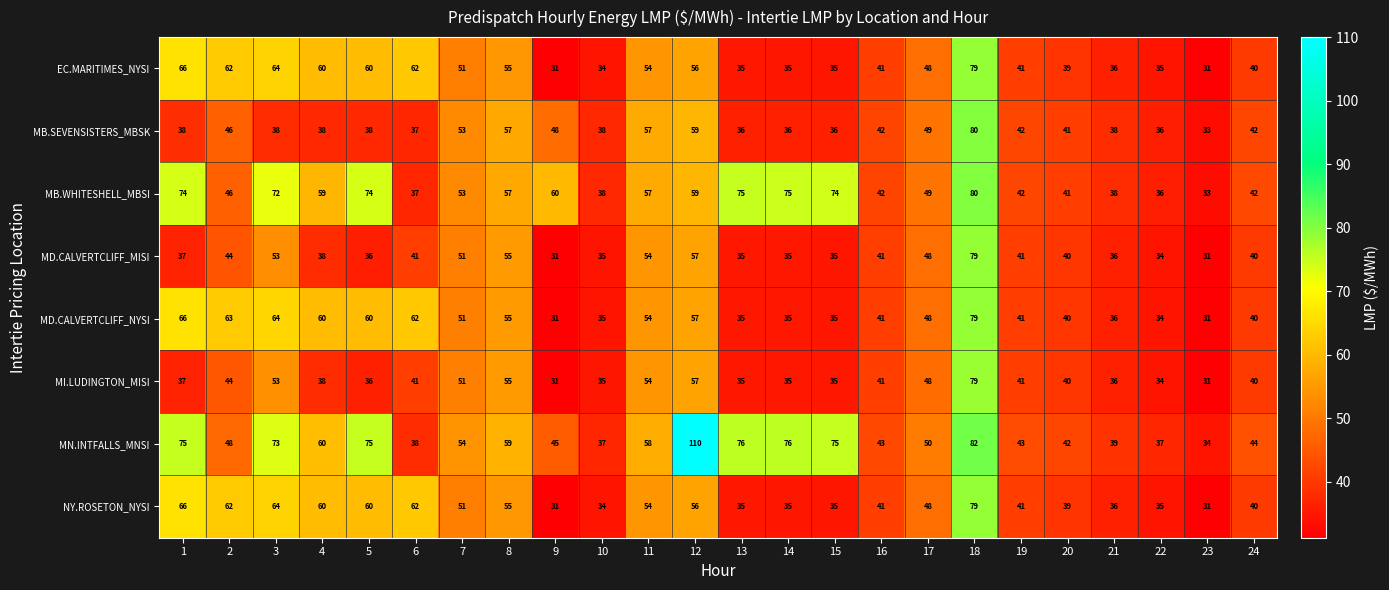

Is it true that MI.LUDINGTON_MISI equals 57 at 12?

True